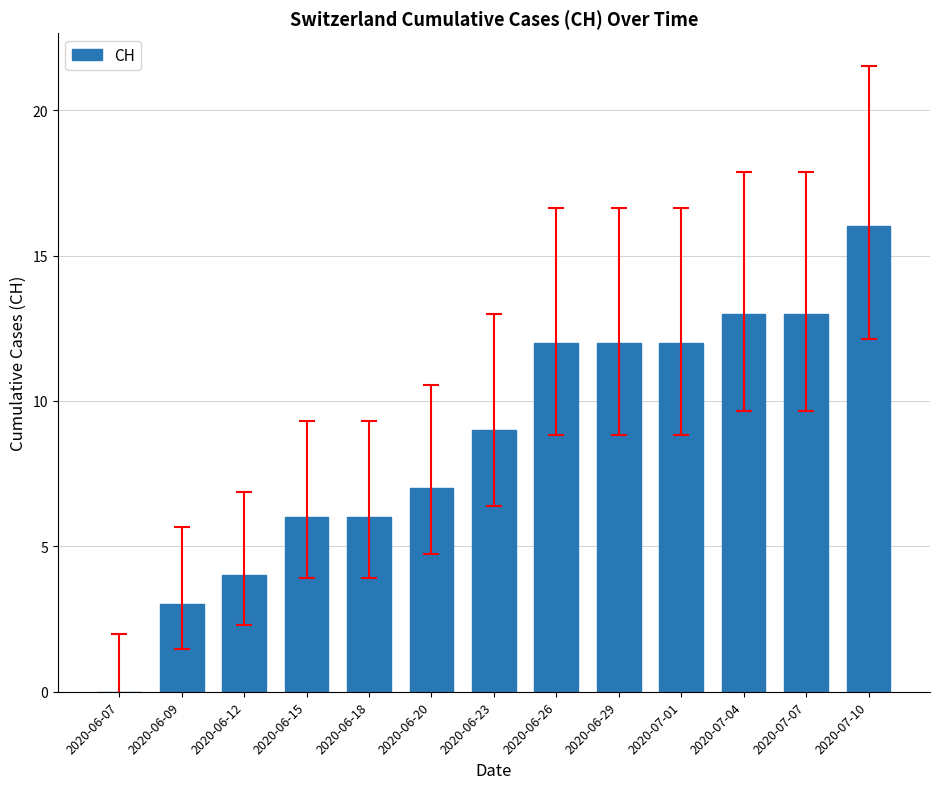

How many distinct data groups are displayed?

1